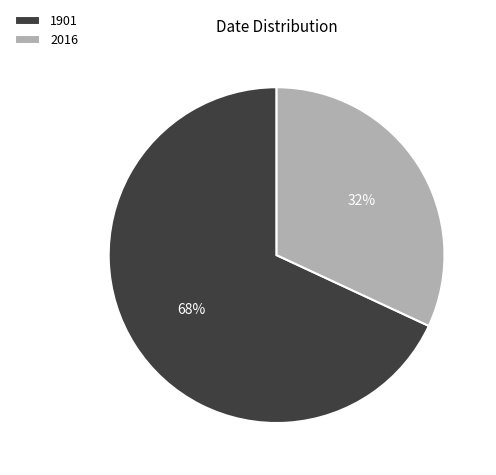

Which slice is the largest?

1901